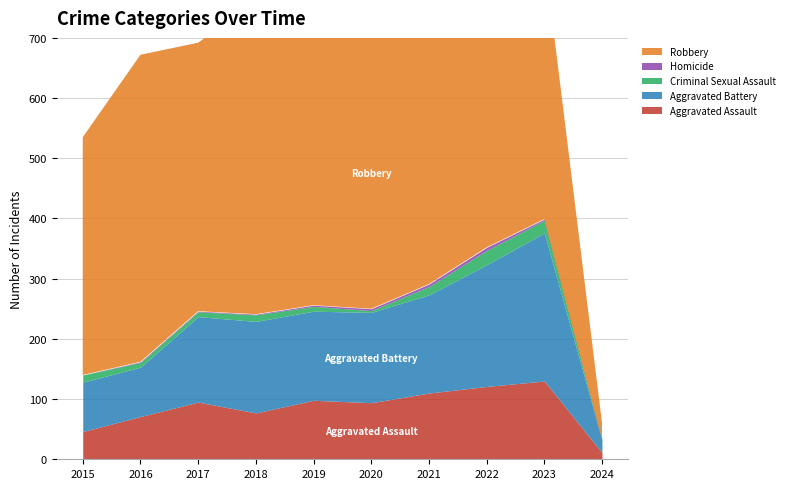

How many data points in Aggravated Battery are less than 150?

5